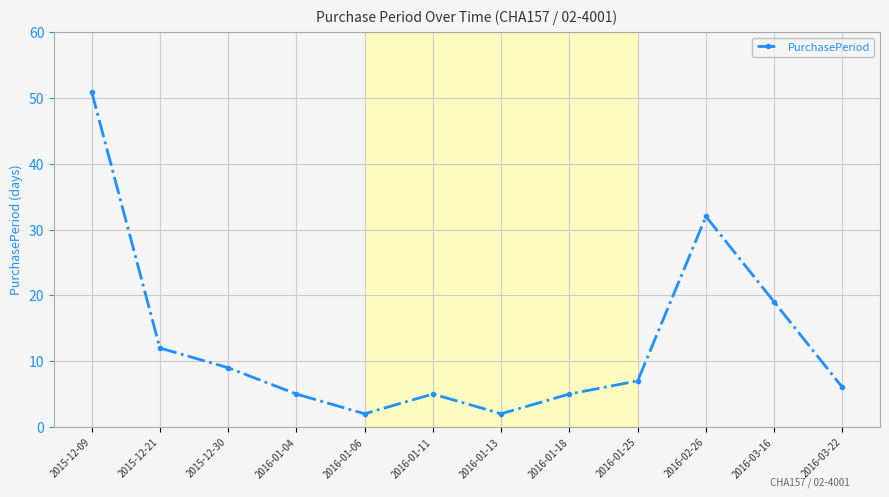

What is the ratio of the value at 2016-02-26 to the value at 2016-01-11?

6.4